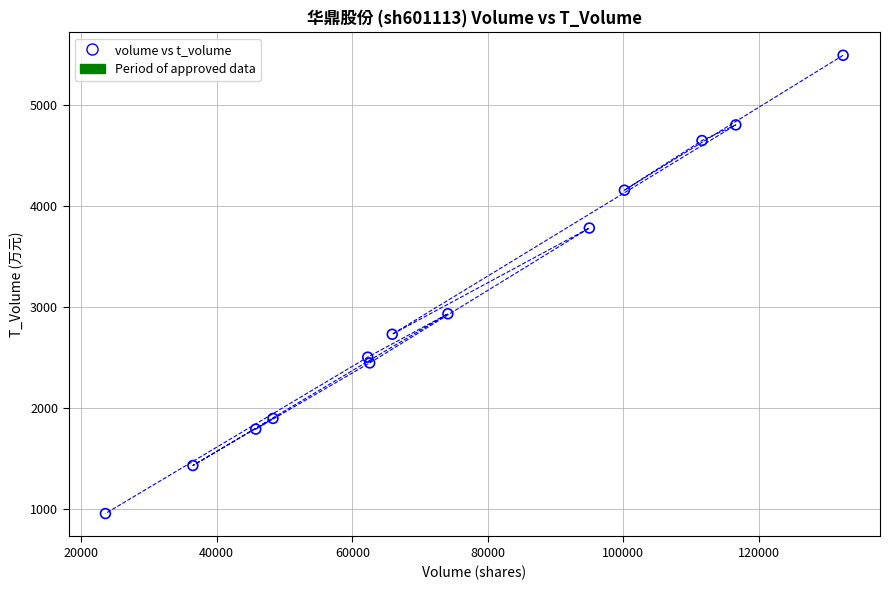

What Y value in the scatter plot is closest to 3224?

2933